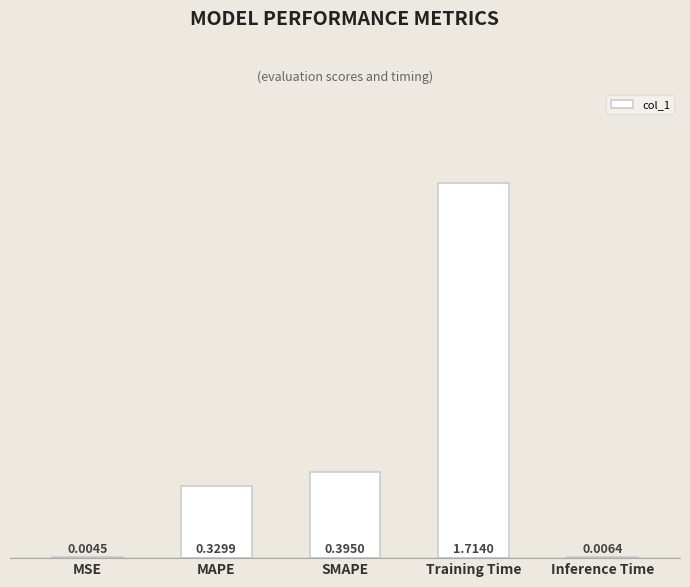

At which category does the chart reach its peak across all series?

Training Time